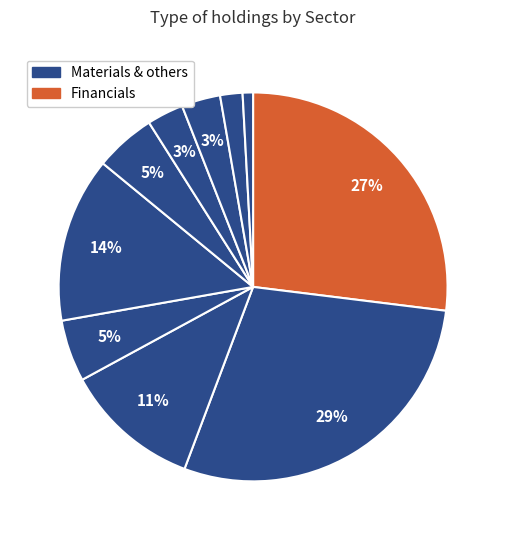

How many segments does this pie chart have?

10